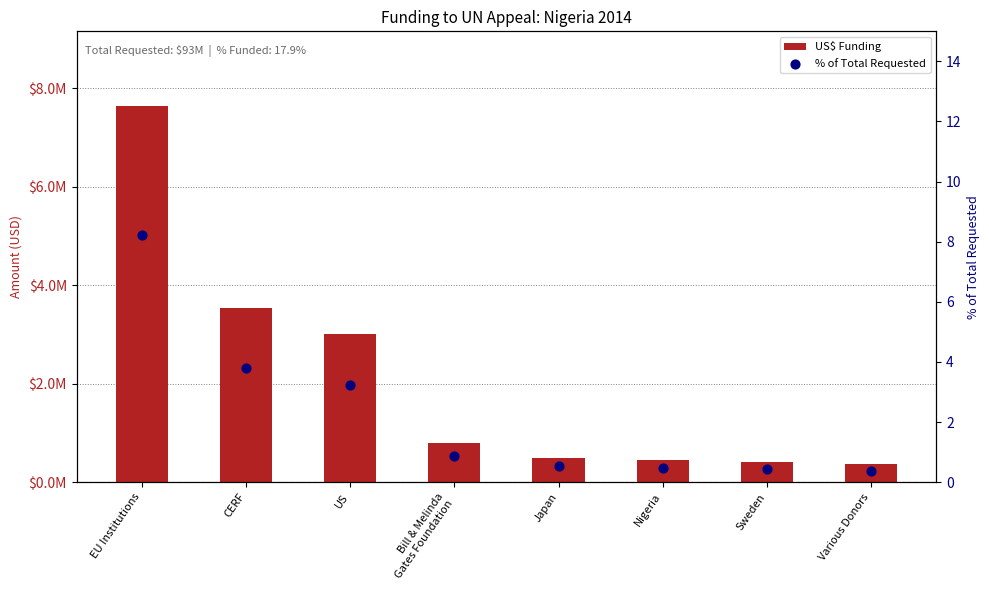

At how many categories does at least one series exceed 867149?

3